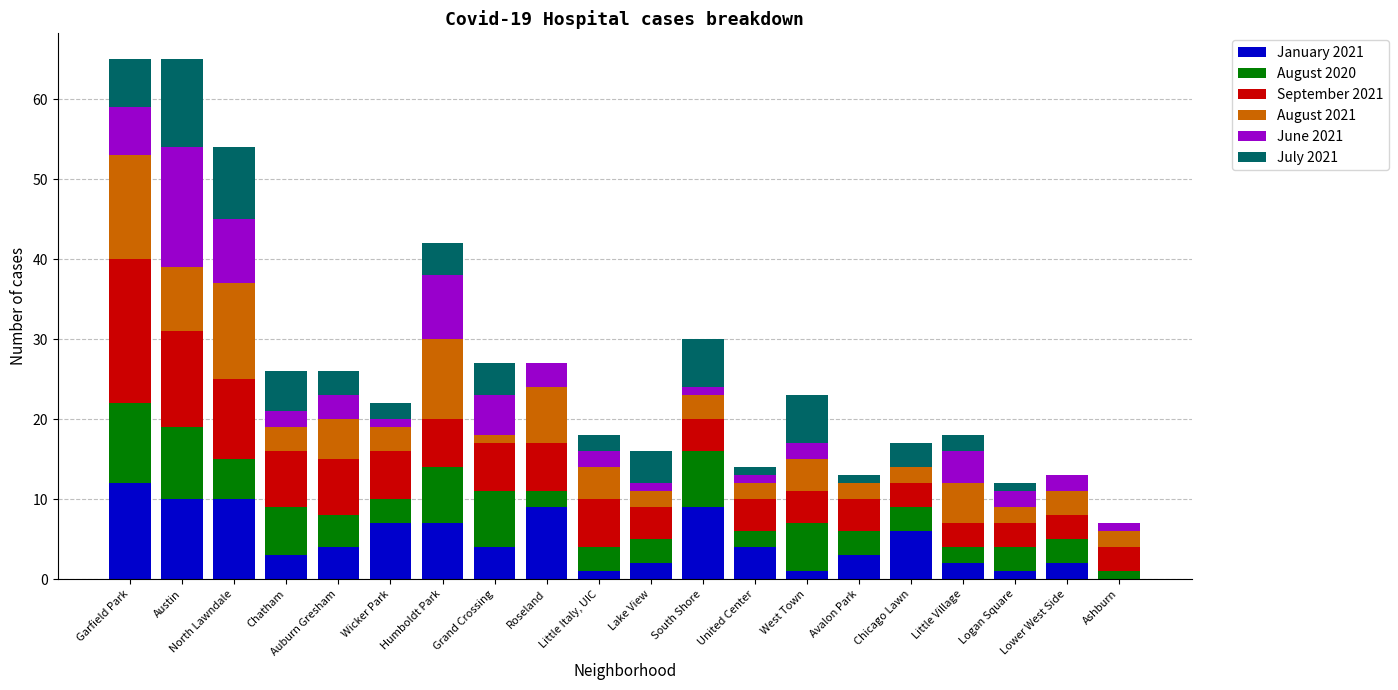

What is the sum of all January 2021 values?

97